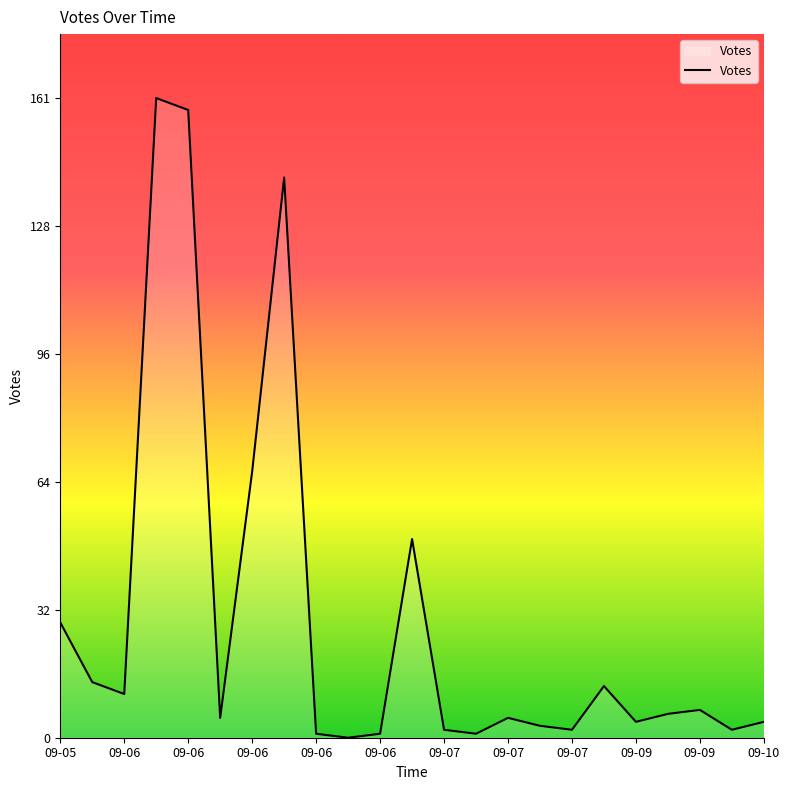

What is the difference between the maximum and minimum values?

161